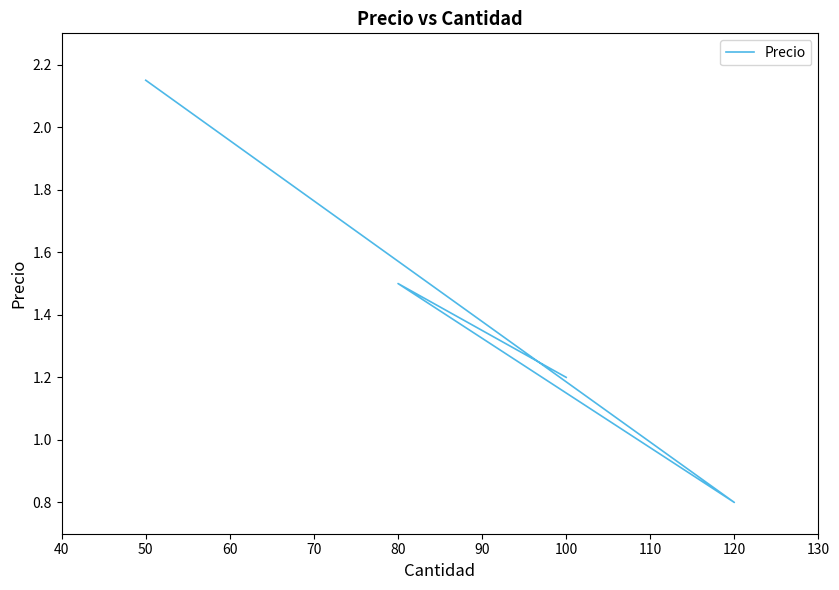

How many points are lower than both their immediate neighbors (excluding endpoints)?

1